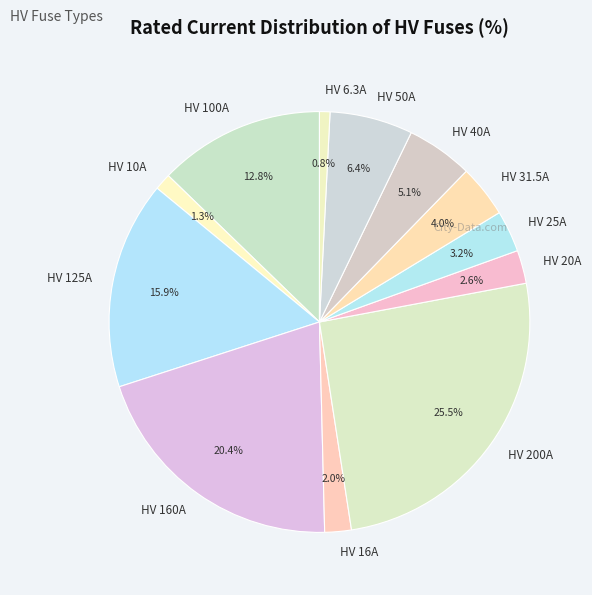

What is the ratio of the value at HV 200A to the value at HV 6.3A?

31.7